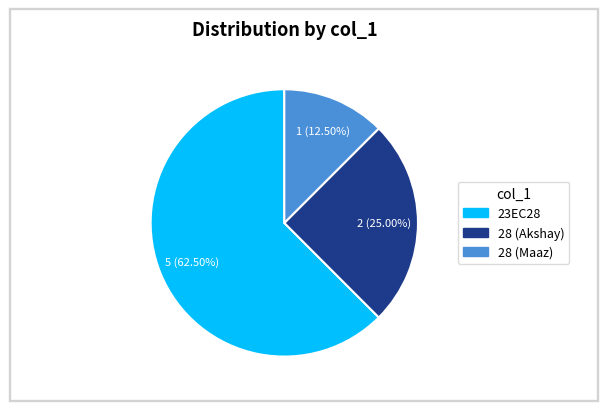

Which slice is the largest?

23EC28